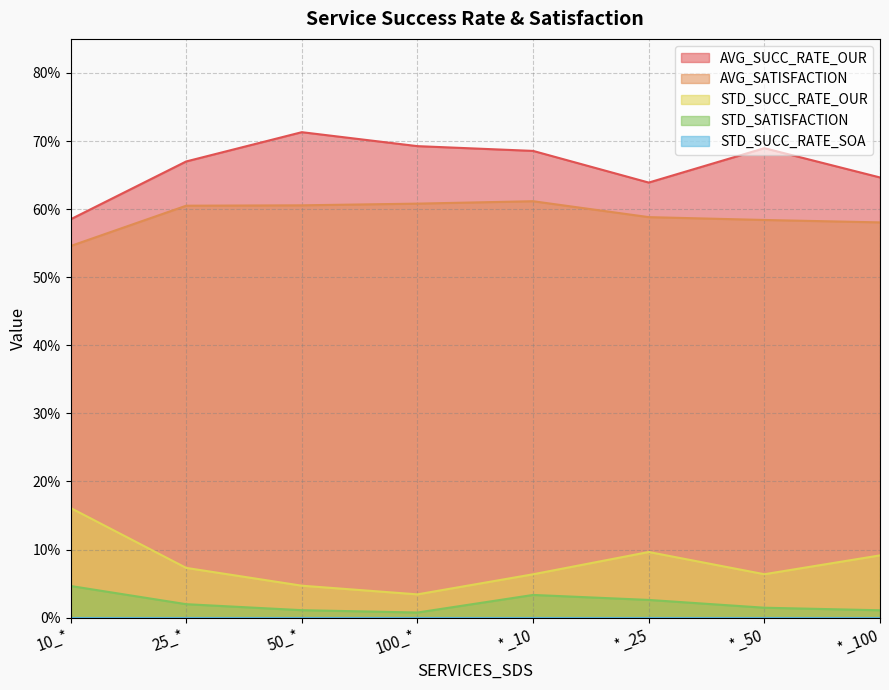

Reading left to right, extract all data points from this chart.

AVG_SUCC_RATE_OUR: 10_*=0.6	25_*=0.7	50_*=0.7	100_*=0.7	*_10=0.7	*_25=0.6	*_50=0.7	*_100=0.6
AVG_SATISFACTION: 10_*=0.5	25_*=0.6	50_*=0.6	100_*=0.6	*_10=0.6	*_25=0.6	*_50=0.6	*_100=0.6
STD_SUCC_RATE_OUR: 10_*=0.2	25_*=0.1	50_*=0.0	100_*=0.0	*_10=0.1	*_25=0.1	*_50=0.1	*_100=0.1
STD_SATISFACTION: 10_*=0.0	25_*=0.0	50_*=0.0	100_*=0.0	*_10=0.0	*_25=0.0	*_50=0.0	*_100=0.0